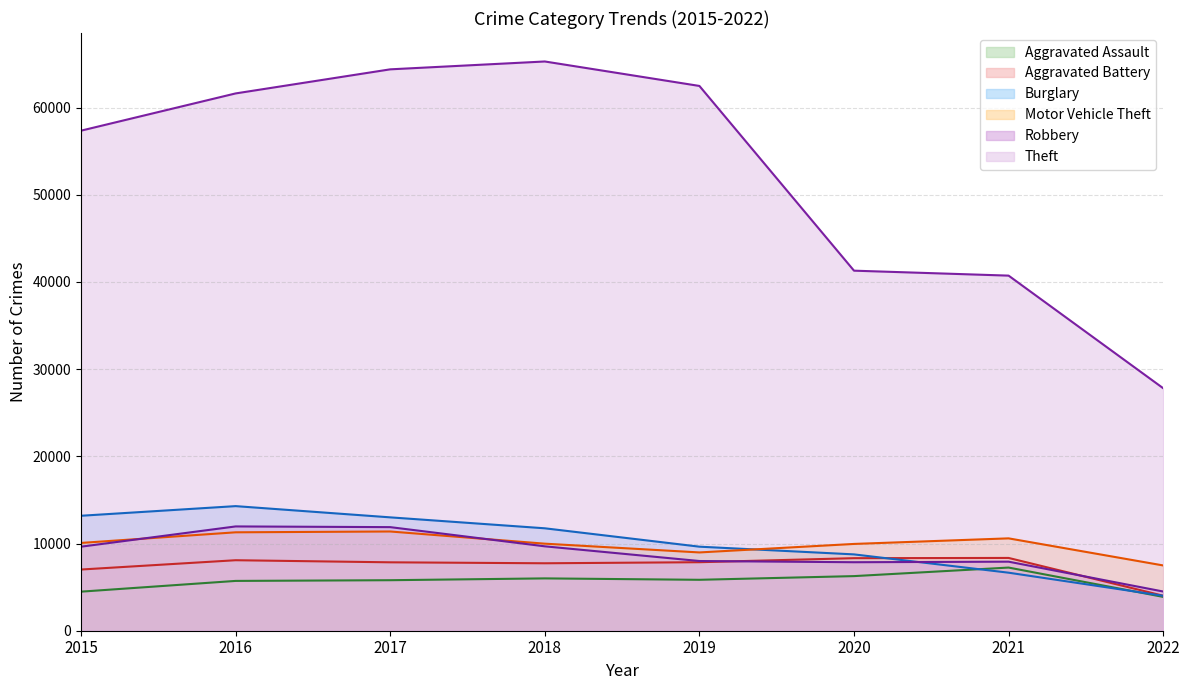

What is the smallest value displayed?

3879